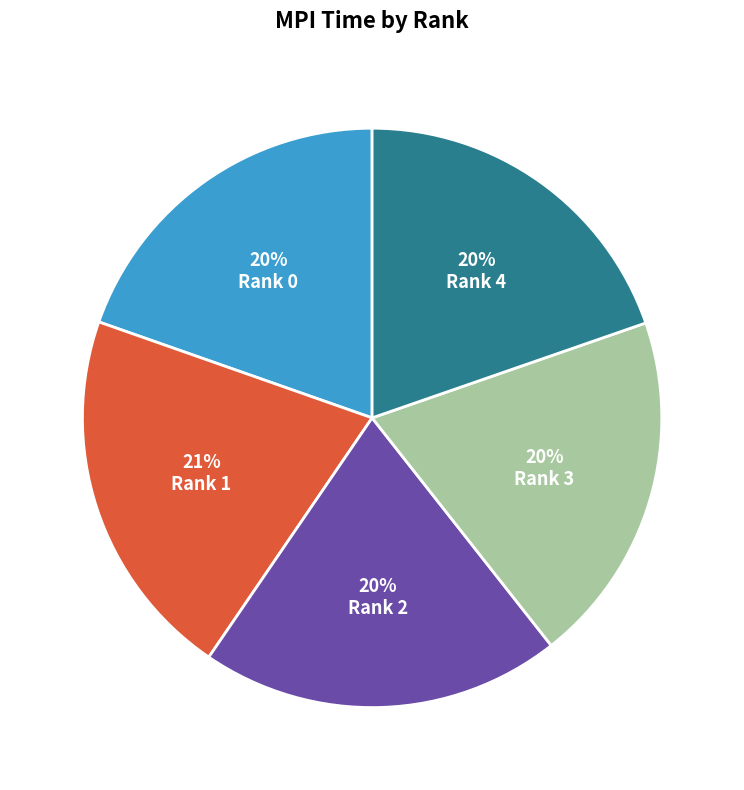

Does Rank 3 account for over 50% of the chart?

No